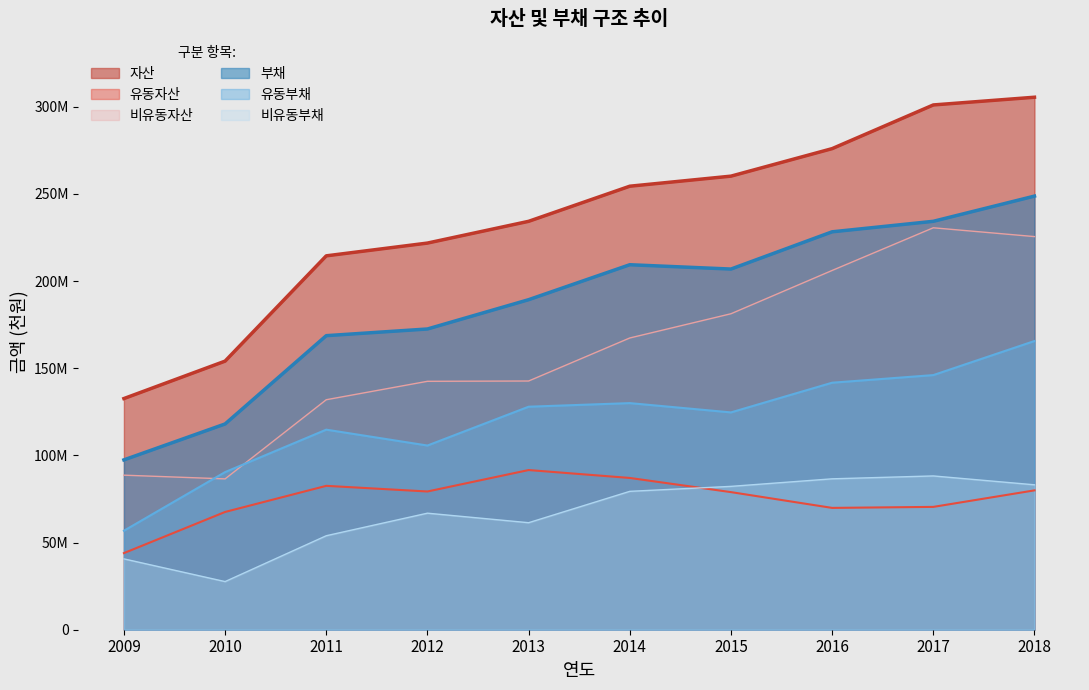

List the labels in order of 비유동부채 value, smallest first.

2010, 2009, 2011, 2013, 2012, 2014, 2015, 2018, 2016, 2017